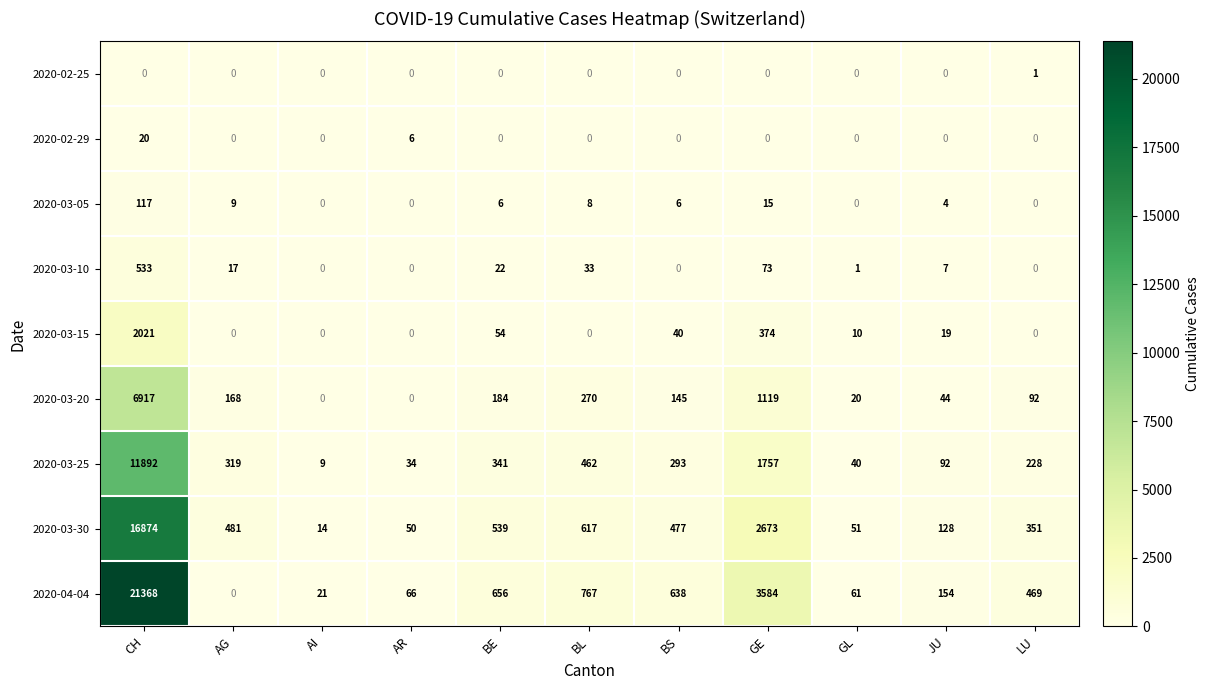

At how many categories does at least one series exceed 5178?

1